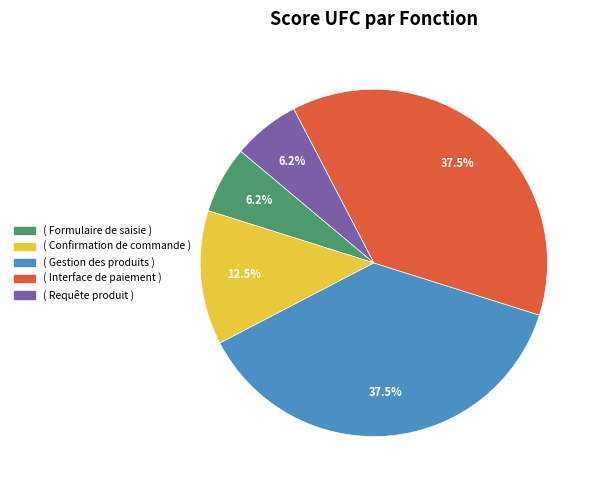

Is there a majority slice in this chart?

No